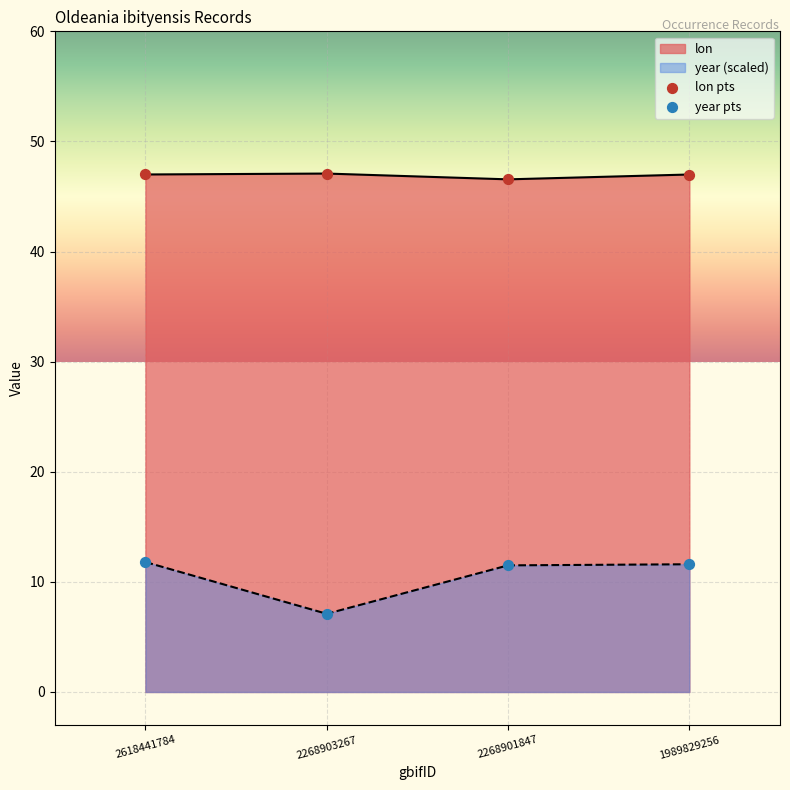

At which category is the sum across all series the highest?

2618441784